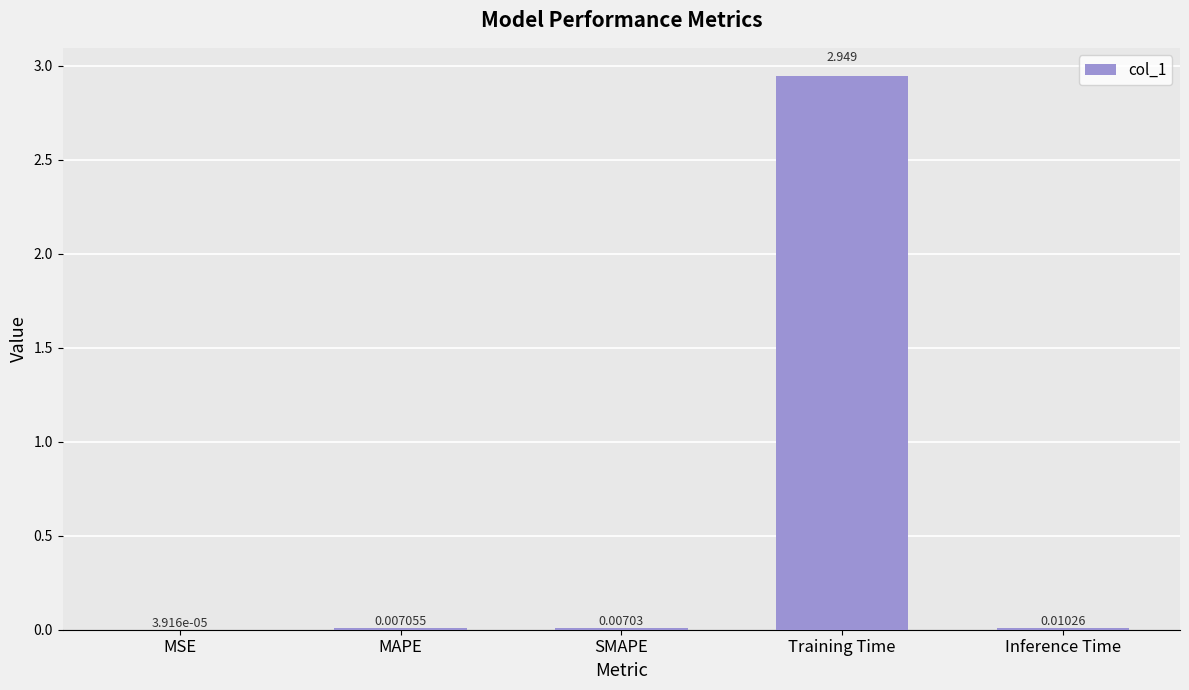

Where is the data nearest to the value 1?

Inference Time